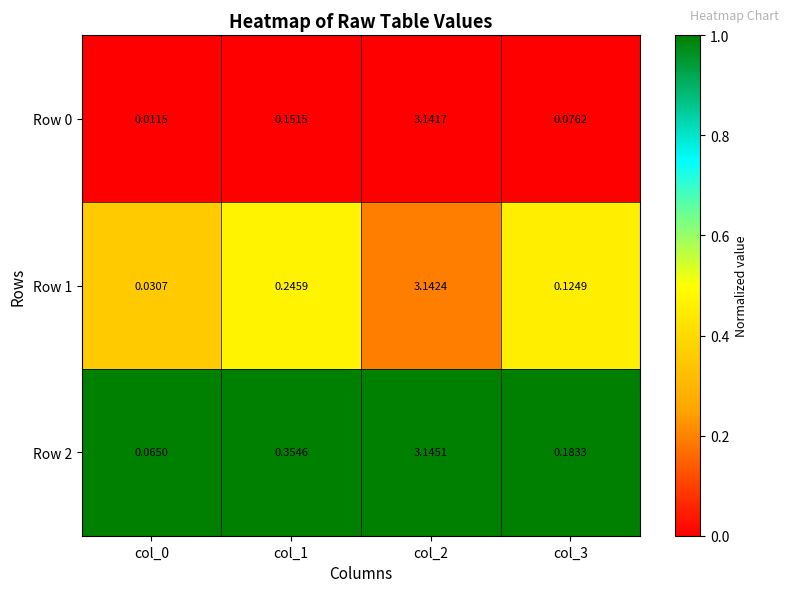

What is the total value across all series at col_2?

9.4